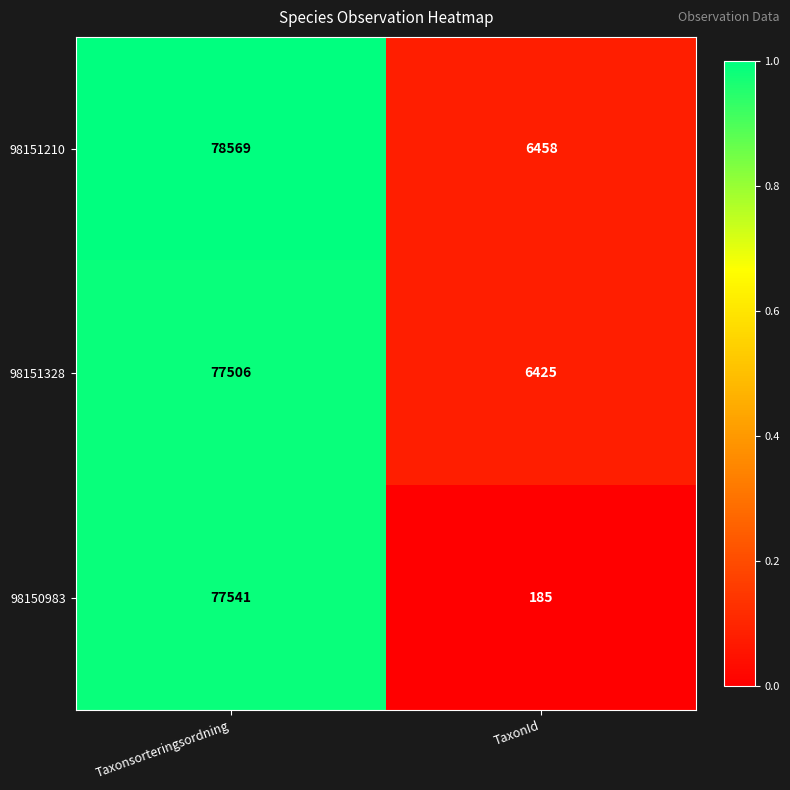

What is the sum of all 98151210 values?

85027